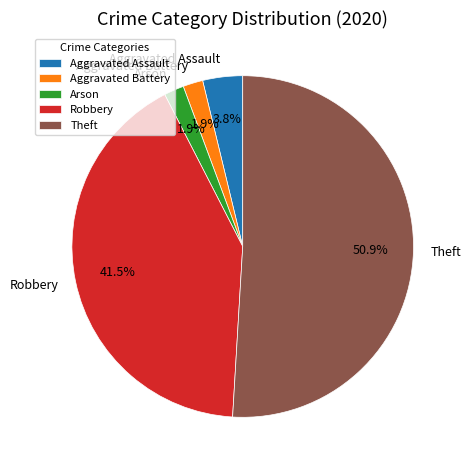

Count the number of slices in the pie.

5